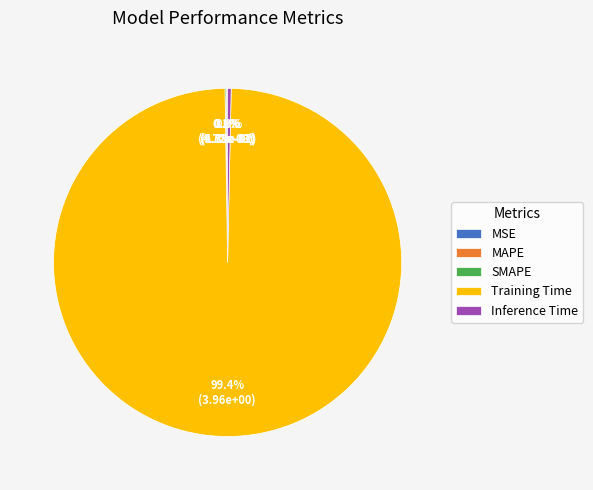

Is it true that Inference Time is 0% of the pie?

True